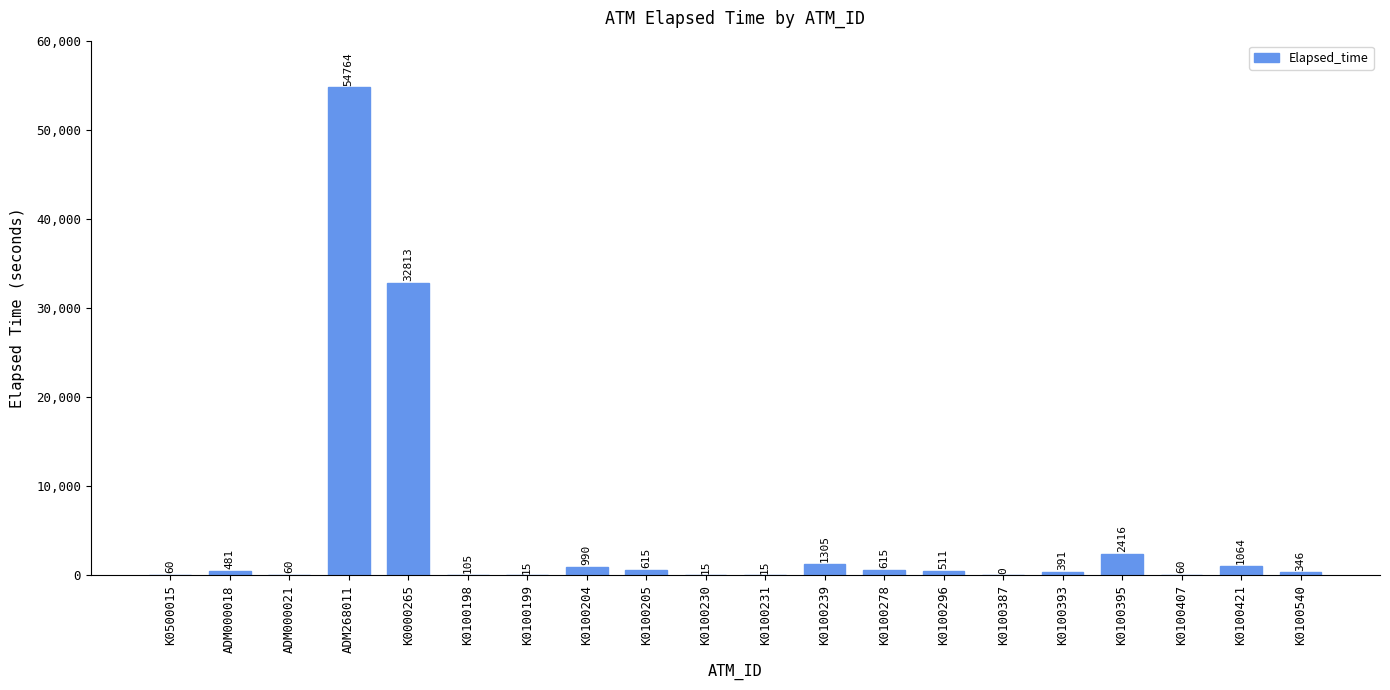

Which label corresponds to the largest value in the chart?

ADM268011